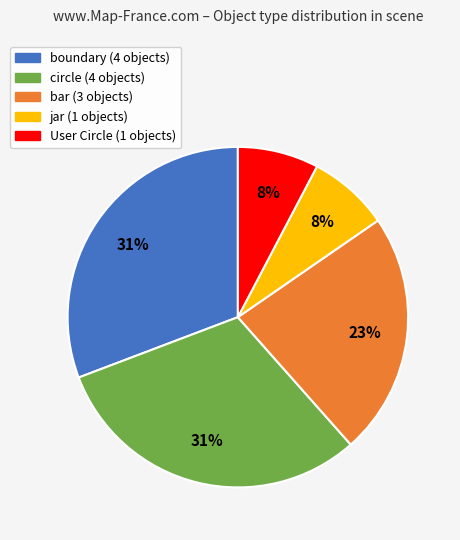

To the nearest percent, what is the average slice percentage?

20%